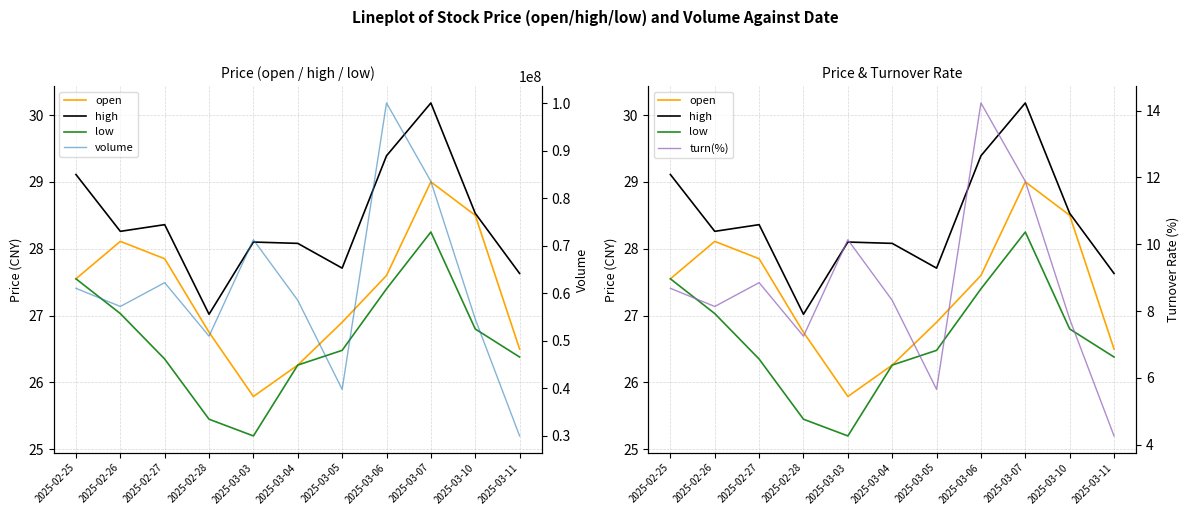

What are all the series names shown in the legend?

open, high, low, volume, turn(%)